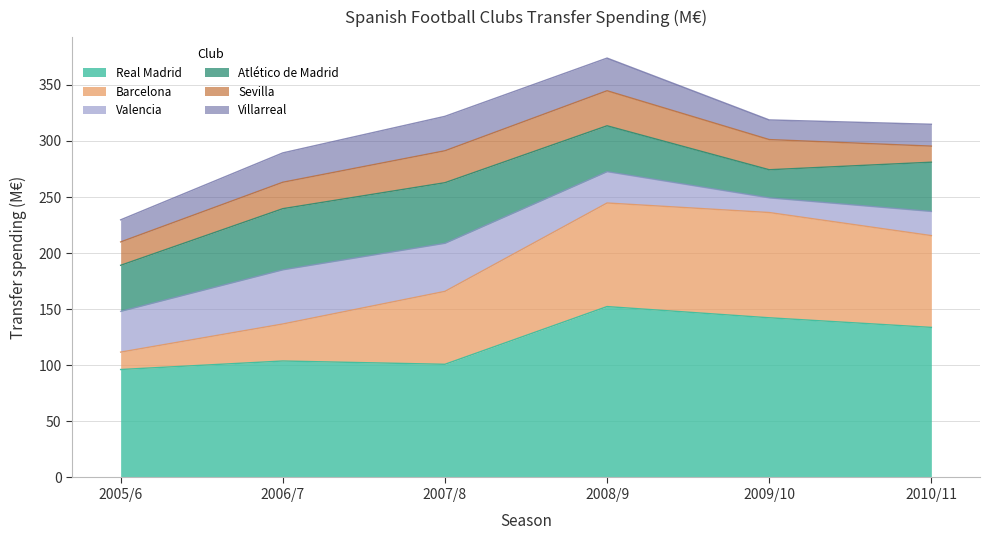

What is the difference between the maximum and second lowest values in the Villarreal series?

11.2